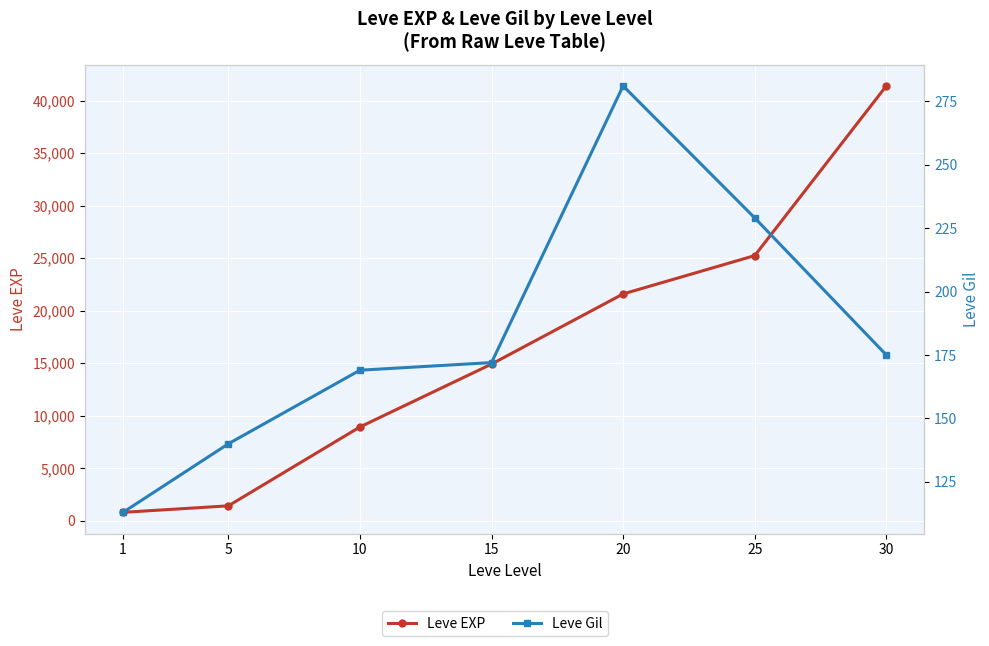

At which label does Leve Gil reach its peak?

20